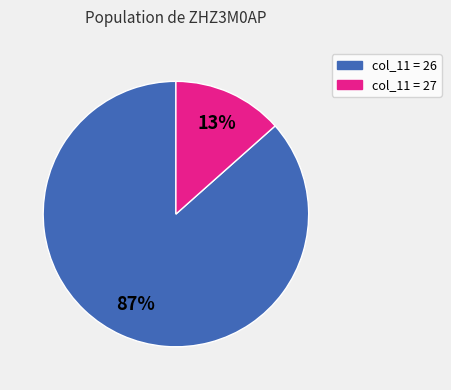

Does any single category account for the majority?

Yes